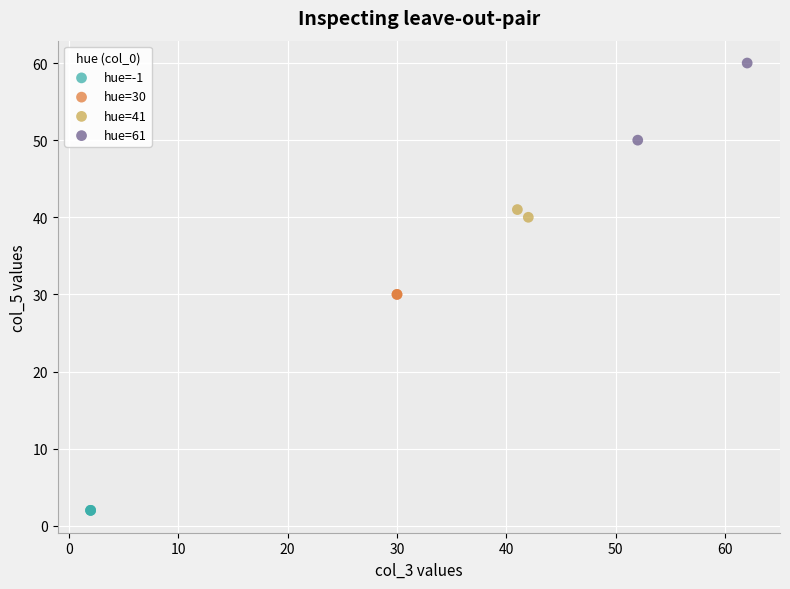

Which series contains the lowest Y value?

hue=-1